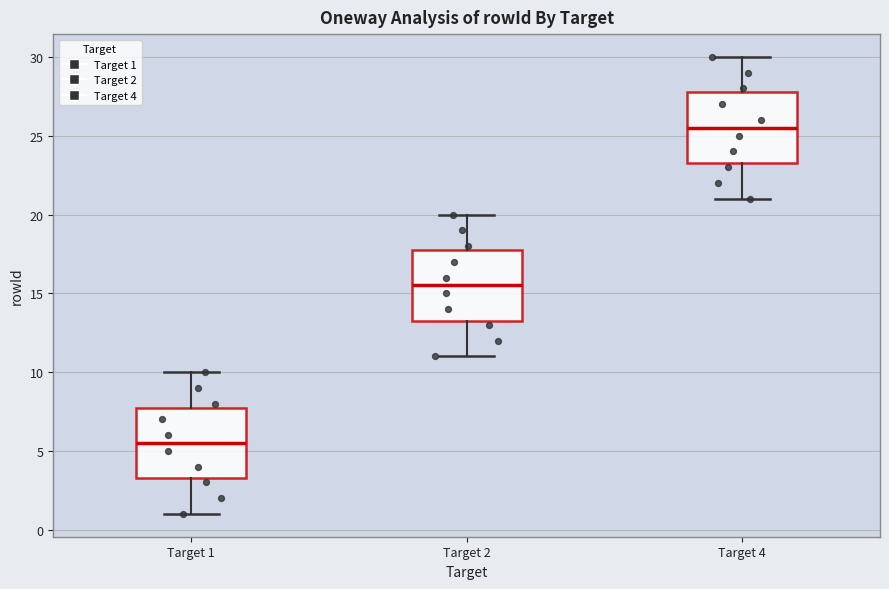

Reading left to right, transcribe this box plot: for each box, give where its median line is, the range the box spans, and where its two whiskers end, as read against the y-axis. The values are not printed on the chart, so give them approximately, as read against the axis.

Target 1: median 5.5, box 3.5 to 8.0, whiskers 1.0 to 10.0
Target 2: median 15.5, box 13.5 to 18.0, whiskers 11.0 to 20.0
Target 4: median 25.5, box 23.5 to 28.0, whiskers 21.0 to 30.0